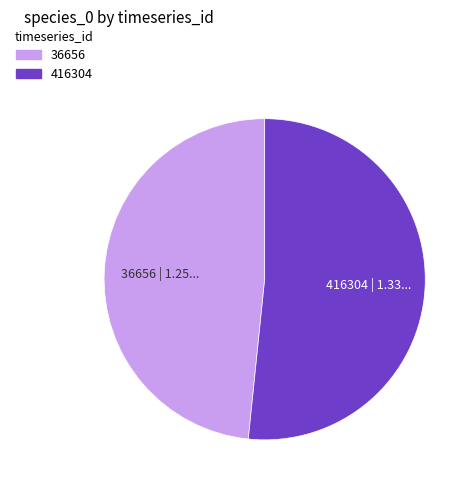

Does any single category account for the majority?

Yes